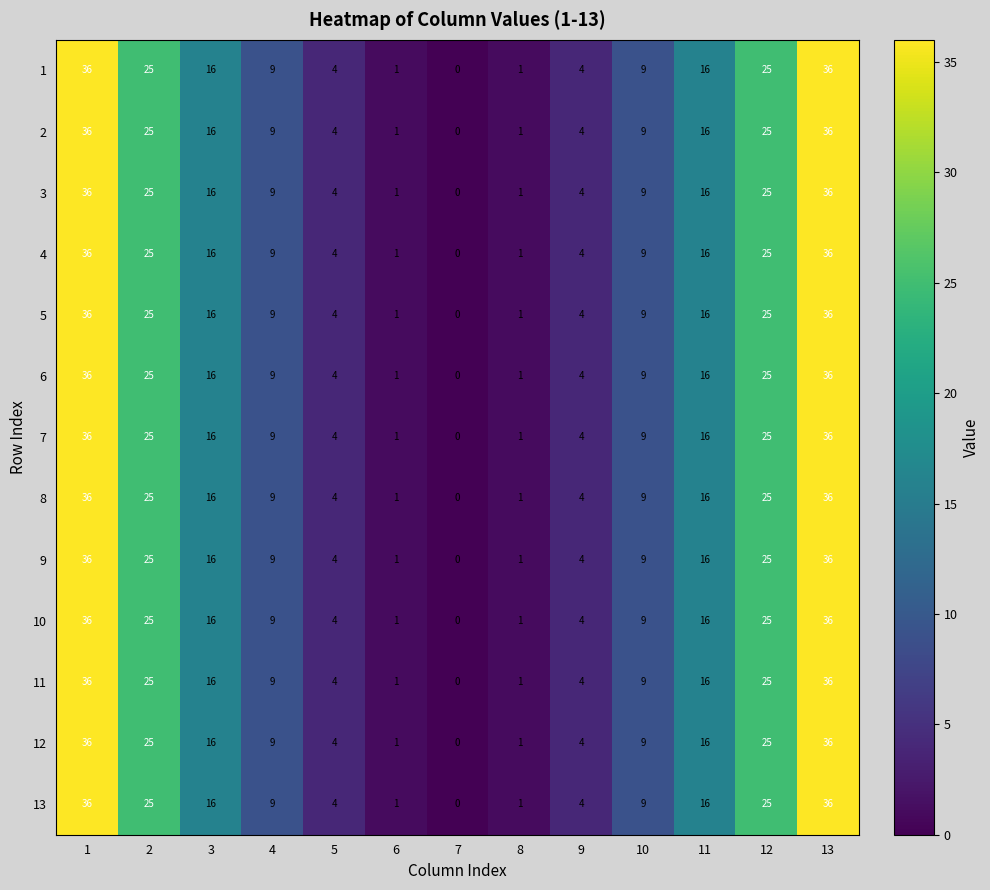

Which category has the lowest value across all series?

7